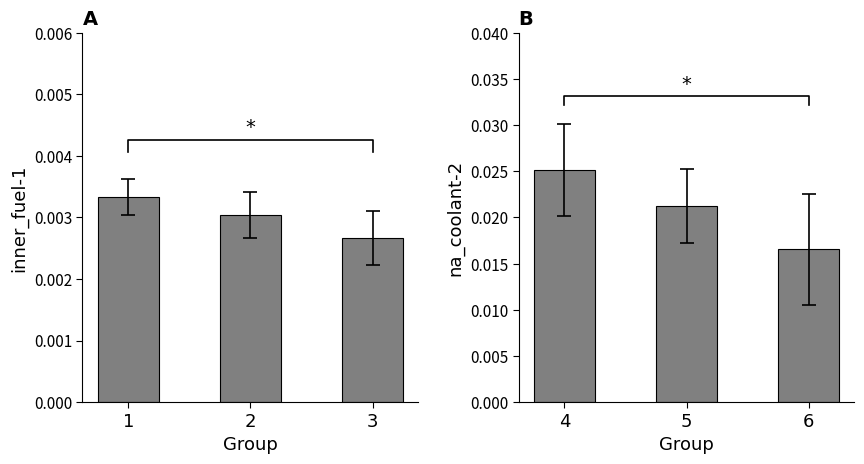

At how many categories does at least one series exceed 0?

3